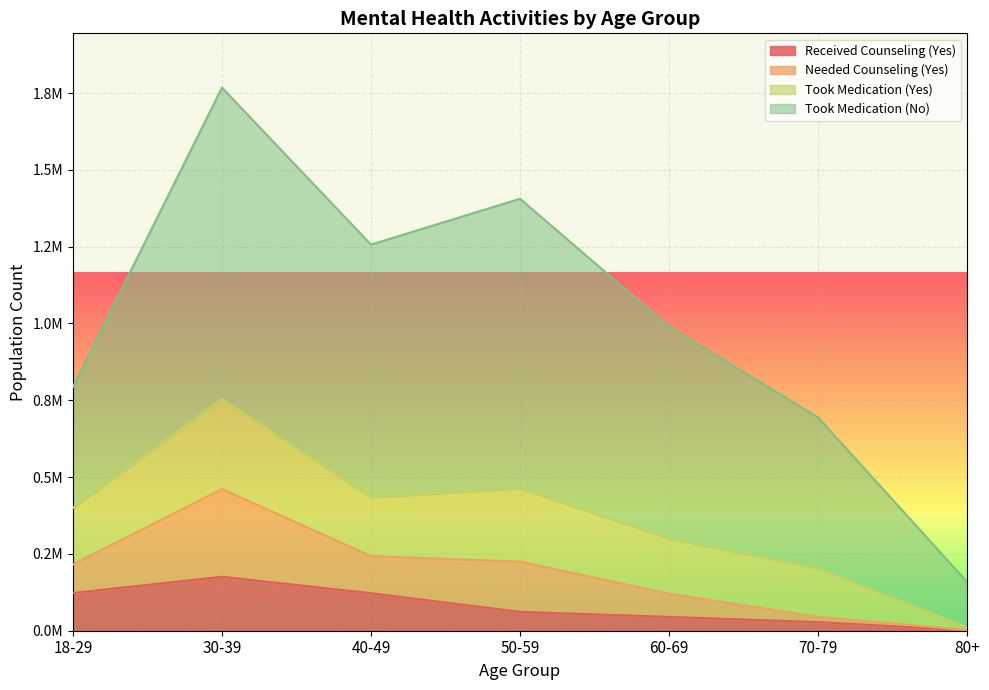

Is it true that Needed Counseling (Yes) equals 398055 at 30-39?

False